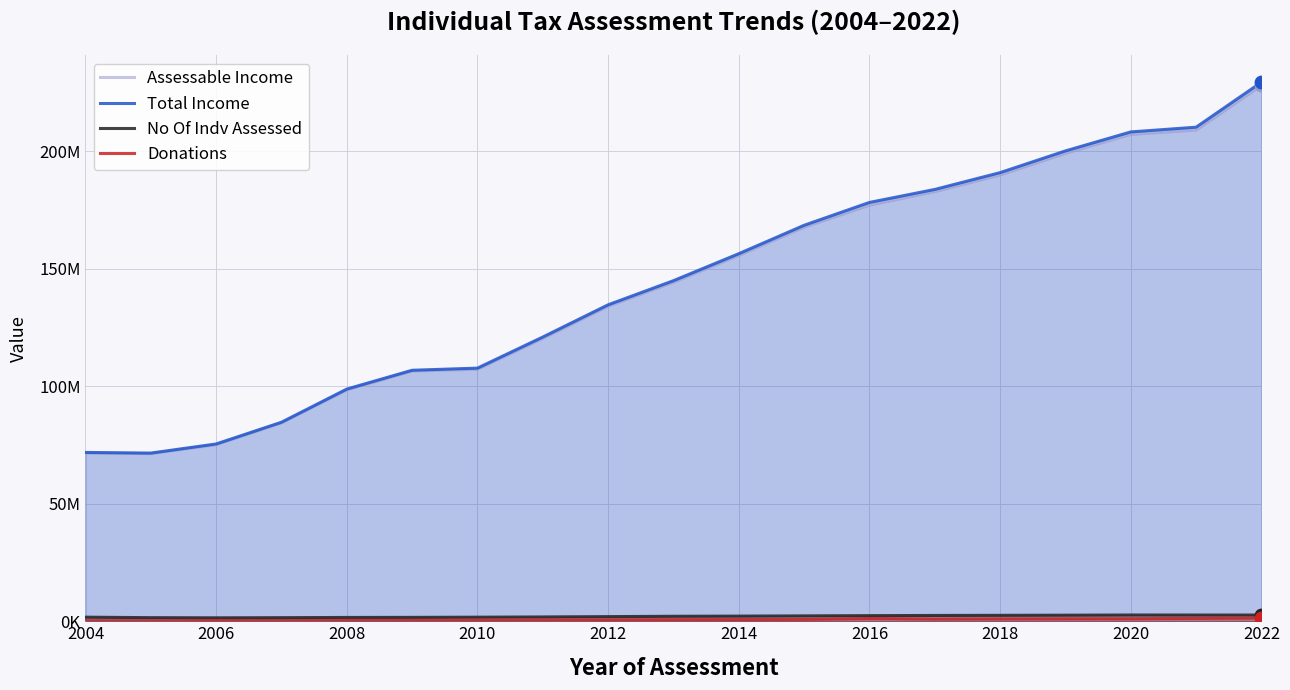

What are all the series names shown in the legend?

Assessable Income, Total Income, No Of Indv Assessed, Donations